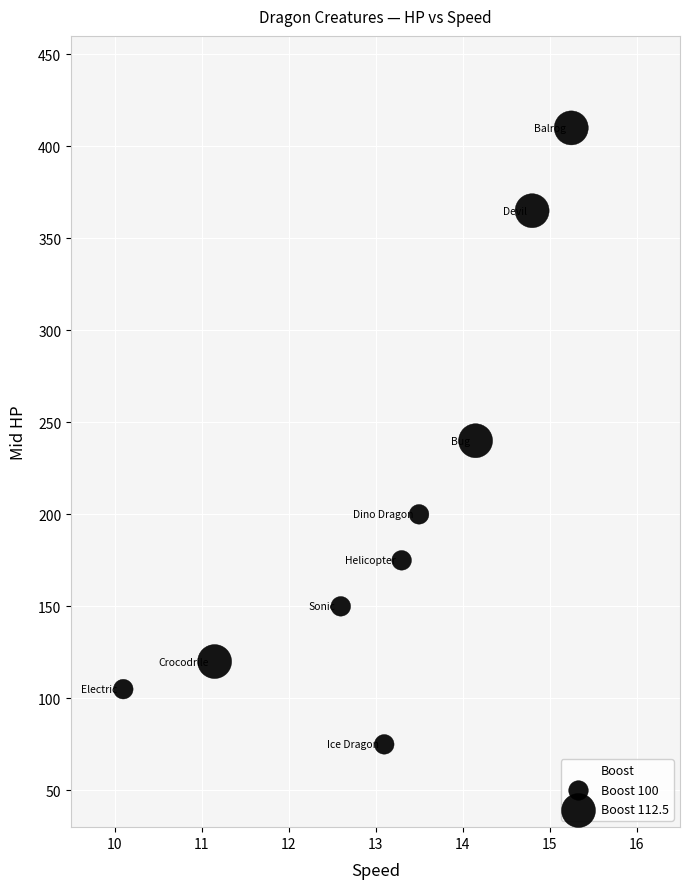

What is the average Y value?

204